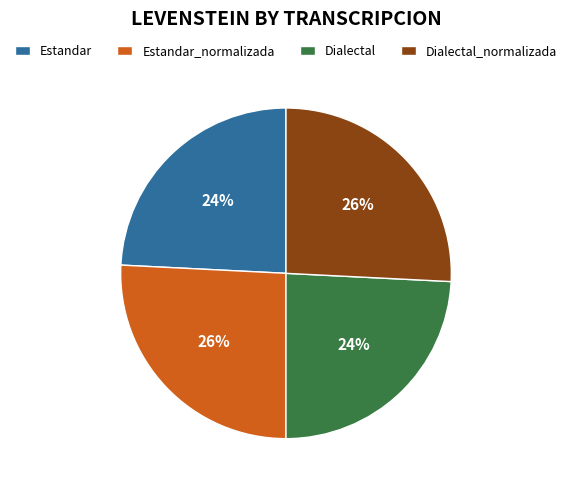

To the nearest percent, what portion does Dialectal represent?

24%